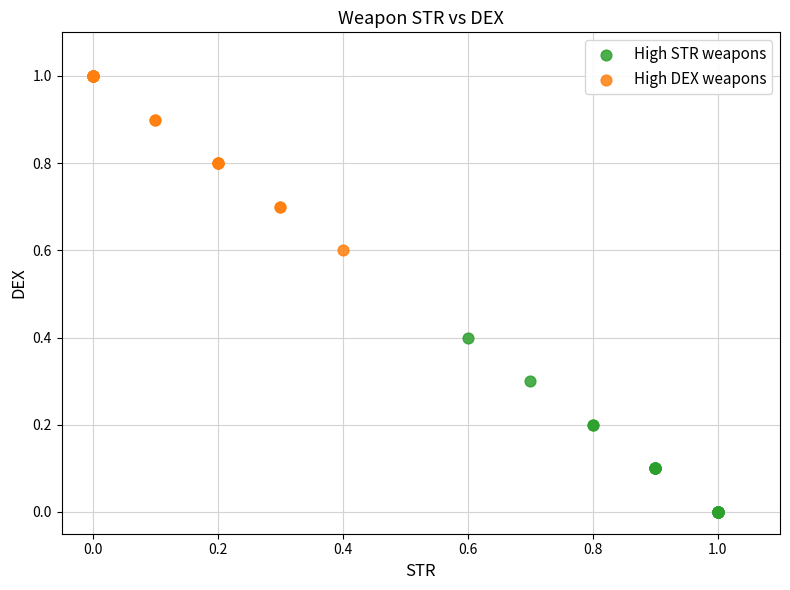

What are all the series names shown in the legend?

High STR weapons, High DEX weapons